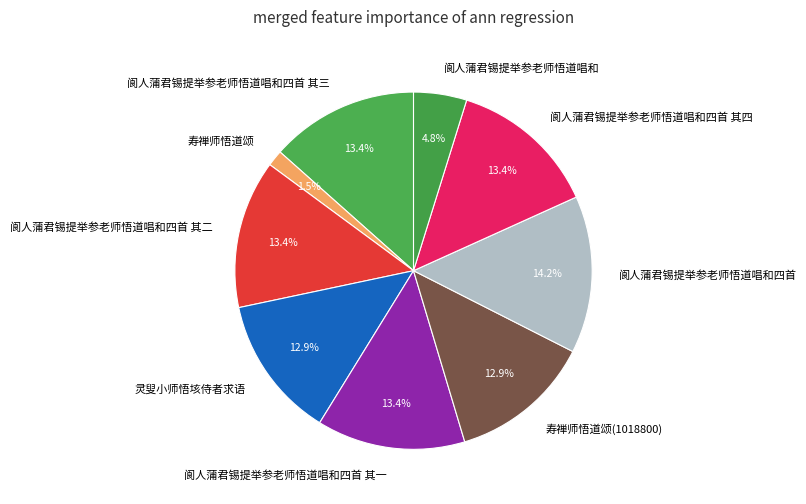

The 阆人蒲君锡提举参老师悟道唱和四首 其四 slice represents 1% of the pie. True or false?

False